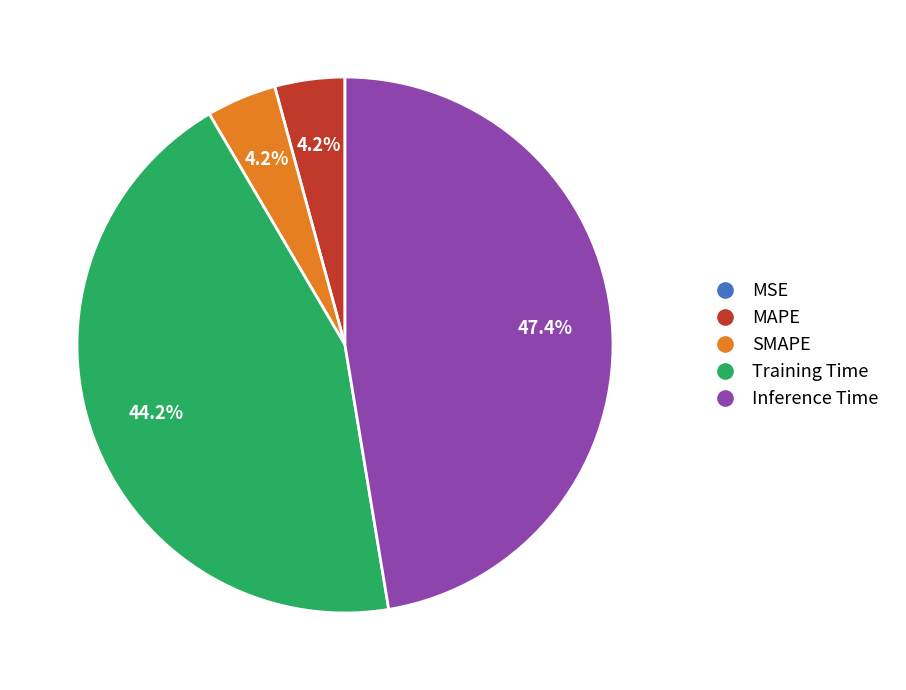

What is the largest slice in the pie chart?

Inference Time